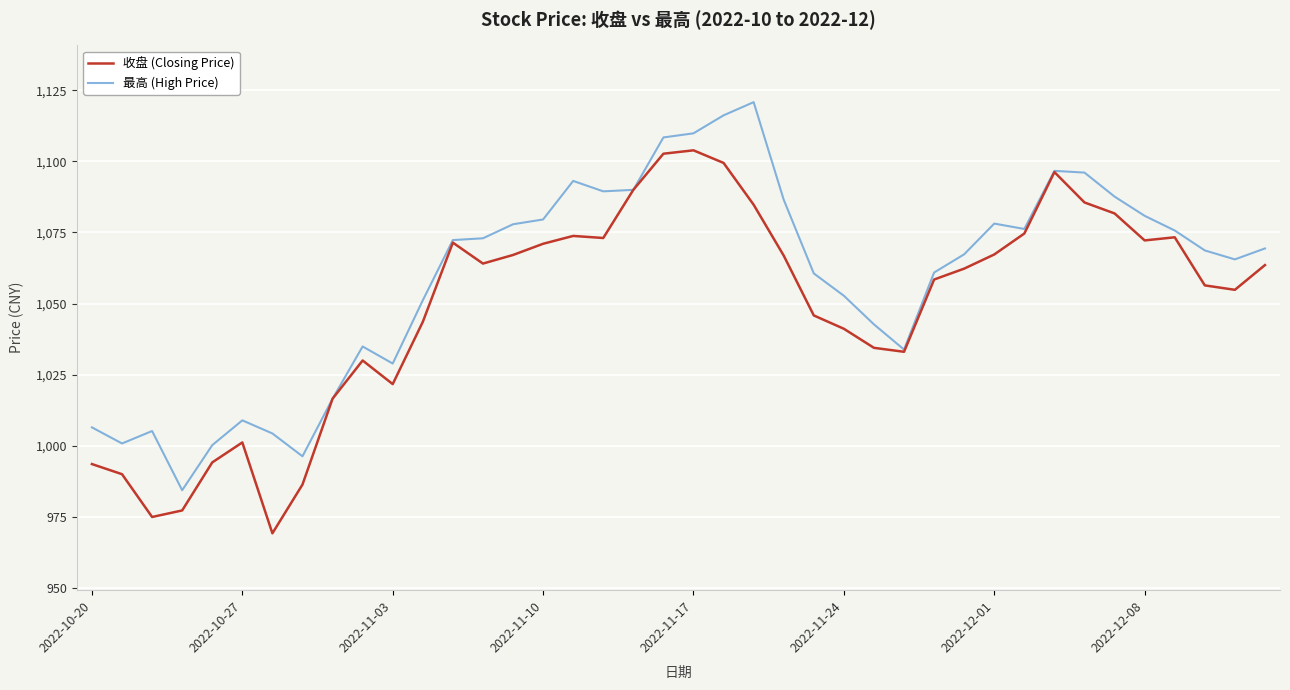

In 收盘 (Closing Price), how many points are lower than both neighbors (excluding endpoints)?

8